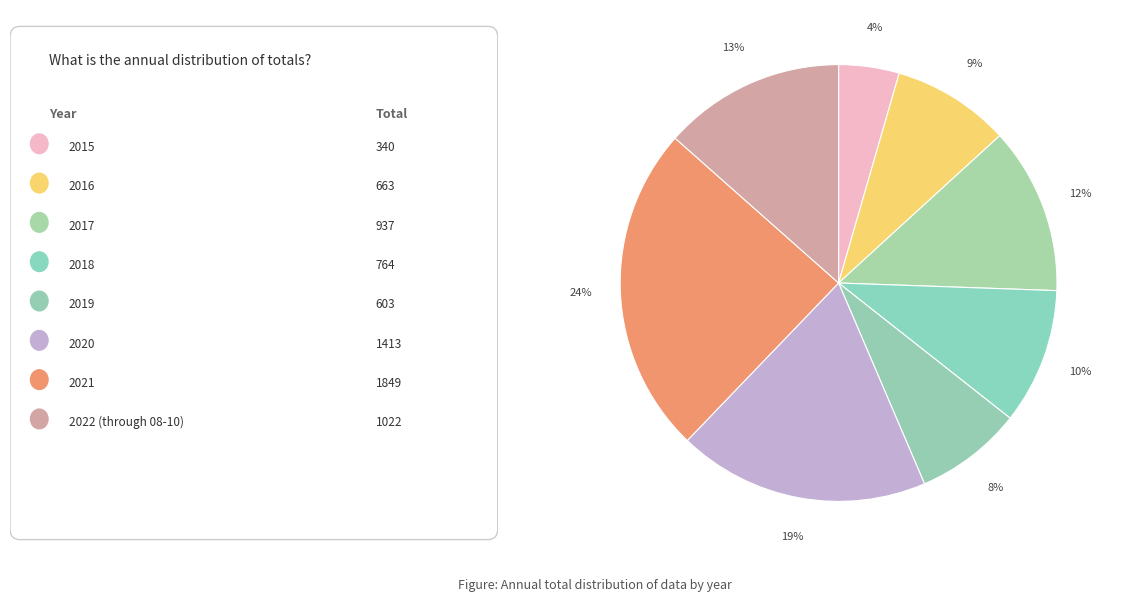

Rank the categories by value from highest to lowest.

2021, 2020, 2022 (through 08-10), 2017, 2018, 2016, 2019, 2015